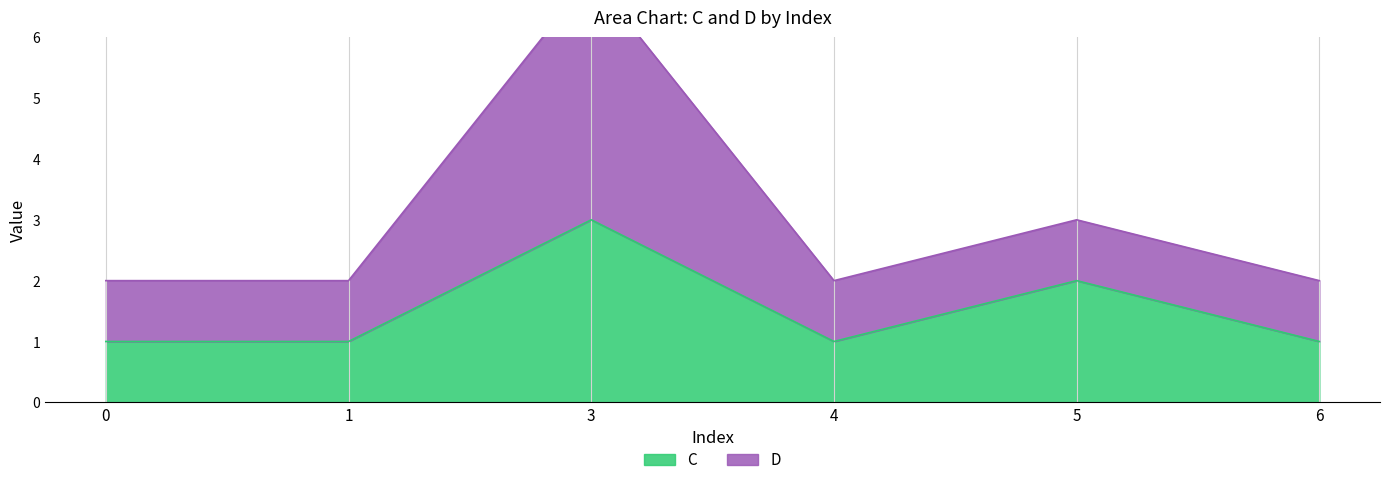

True or false: the data shows 1 at 5.

False